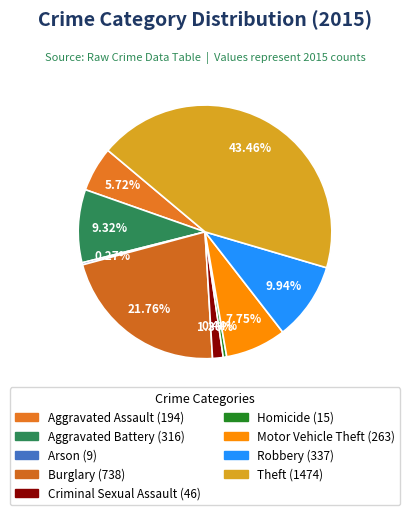

Count the number of slices in the pie.

9